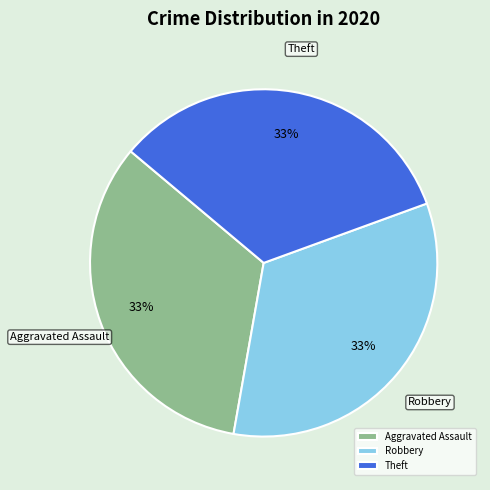

To the nearest percent, what is the difference between the largest and smallest slice percentages?

0%